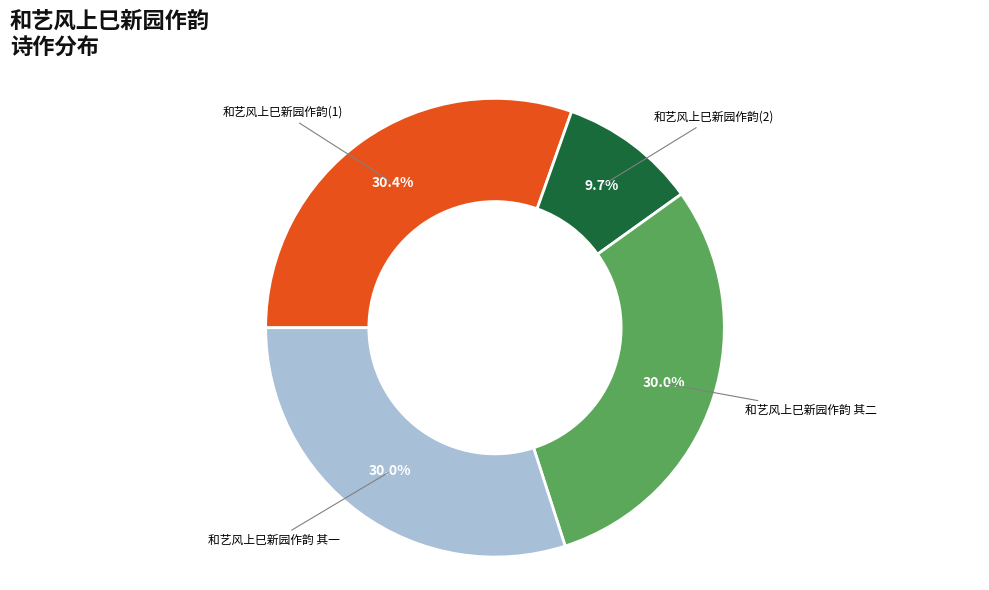

What is the smallest slice in the pie chart?

和艺风上巳新园作韵(2)